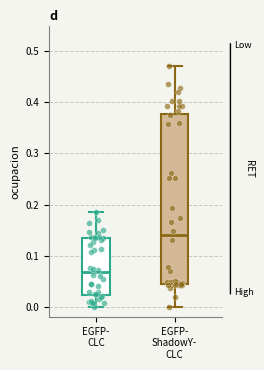

Which box's median line is the lowest?

EGFP- CLC